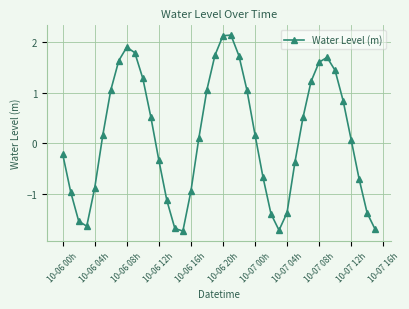

What is the value of the 12th point from the left?

0.5